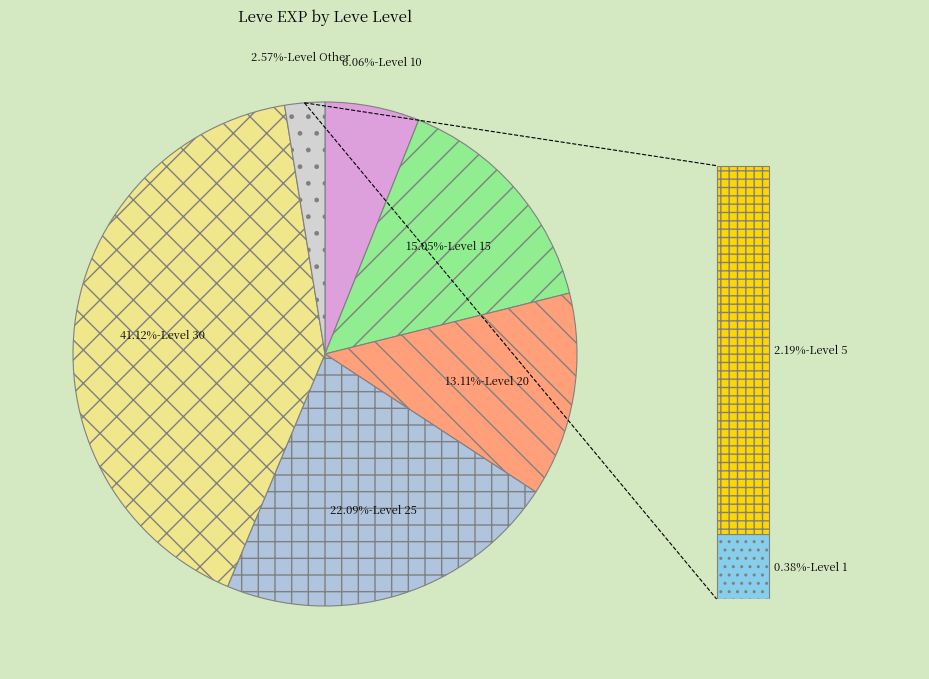

Approximately how many times larger is the value at 15 compared to 5?

6.9